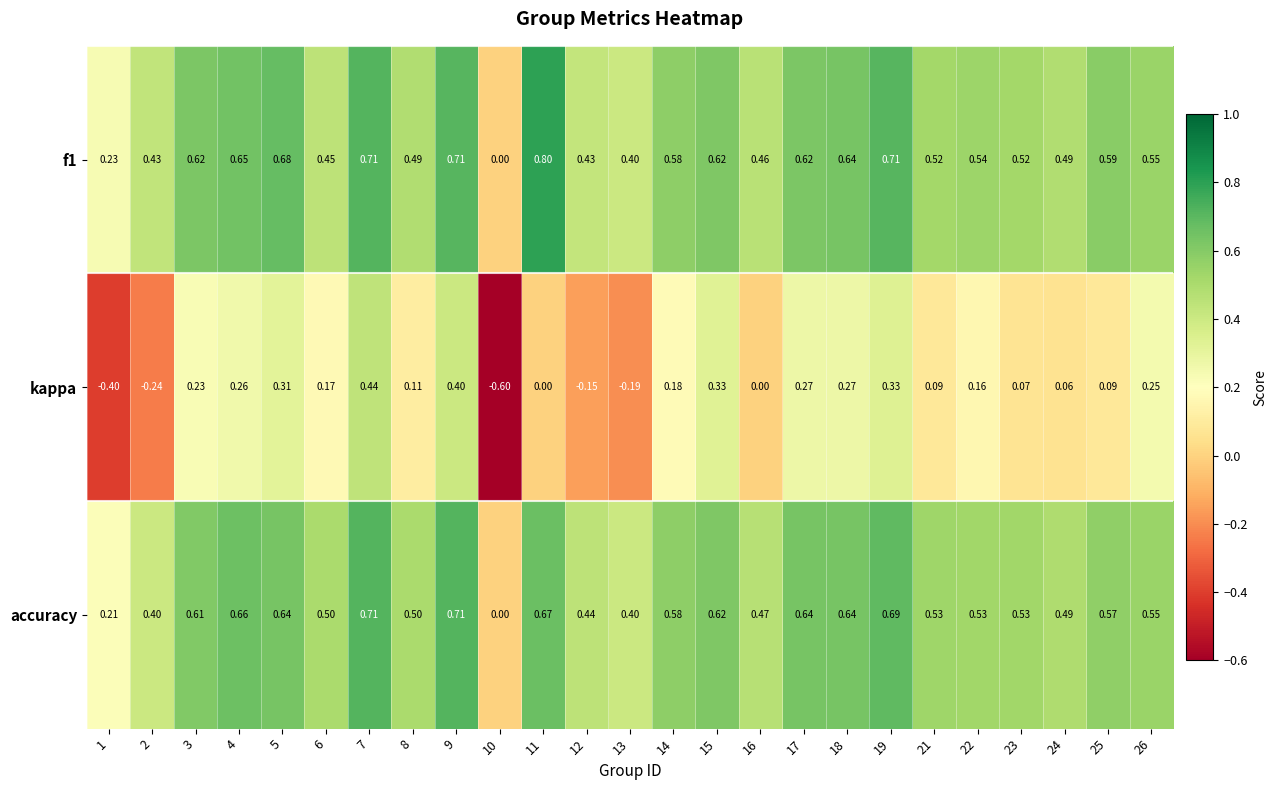

Which series has the largest total across all categories?

f1